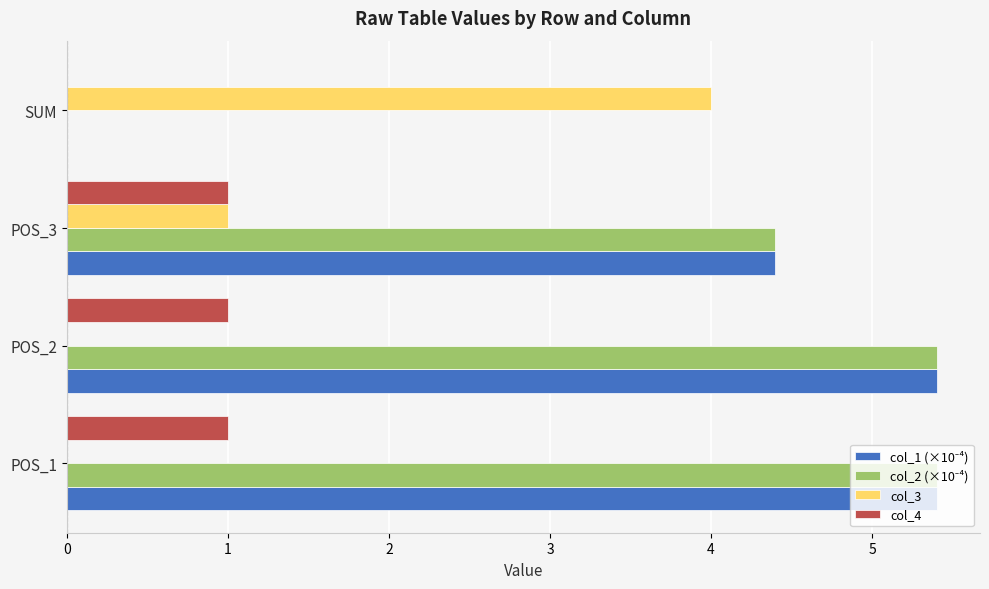

What is the total value across all series at POS_3?

10.8